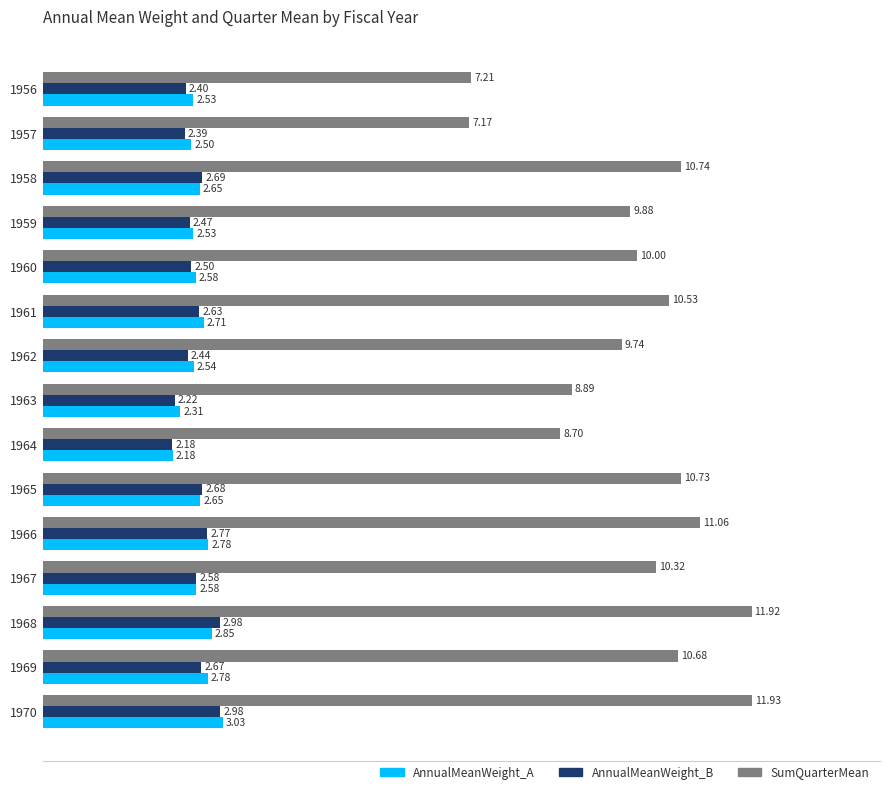

Where is SumQuarterMean nearest to the value 9?

1963